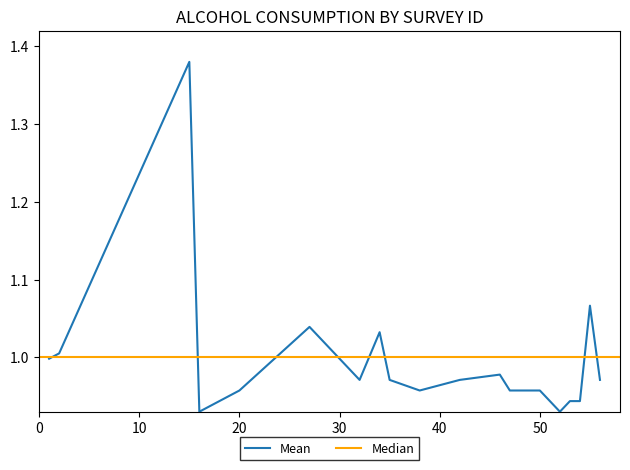

Reading left to right, what are all the values shown in this chart?

1.0	1.0	1.4	0.9	1.0	1.0	1.0	1.0	1.0	1.0	1.0	1.0	1.0	1.0	0.9	0.9	0.9	0.9	1.1	1.0